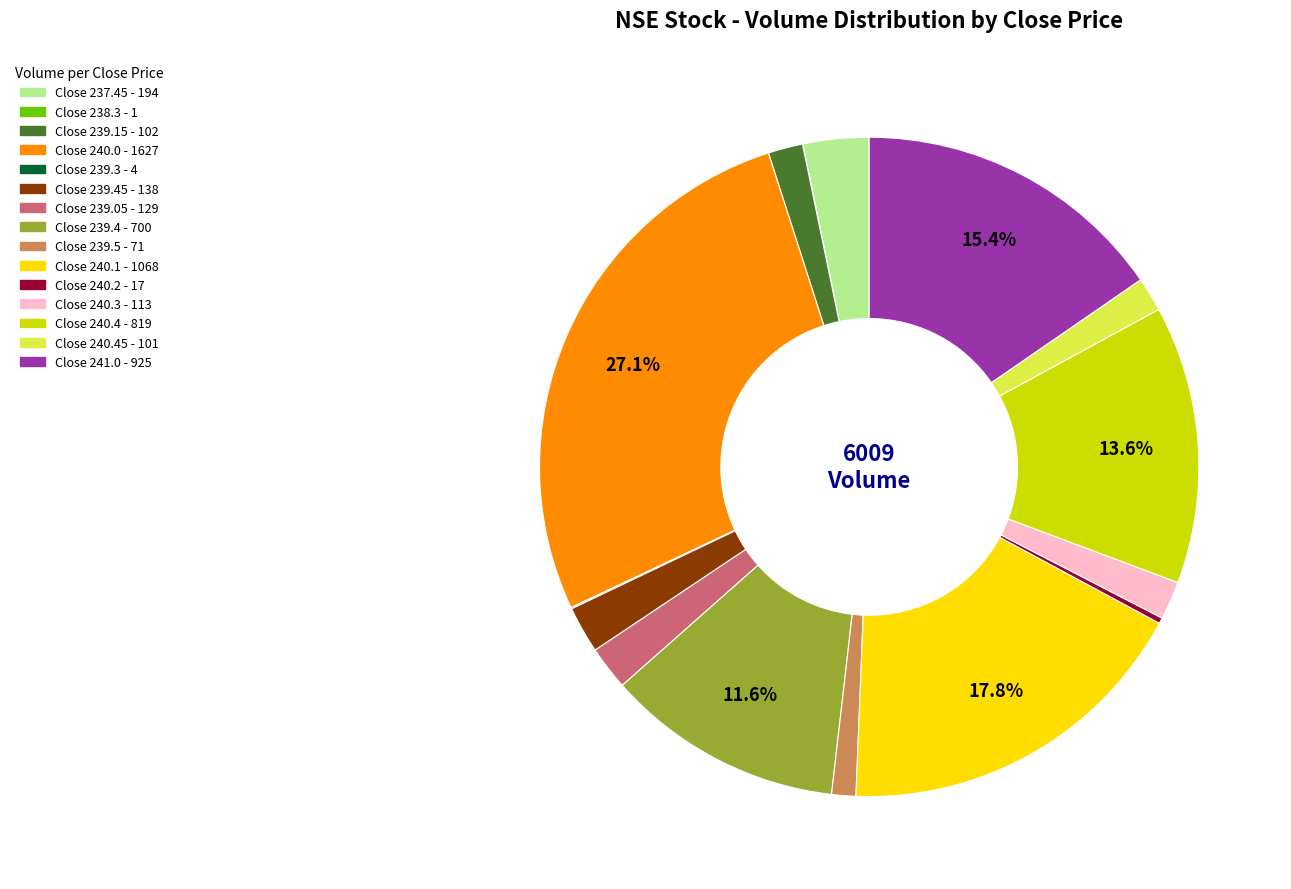

Does any single category account for the majority?

No